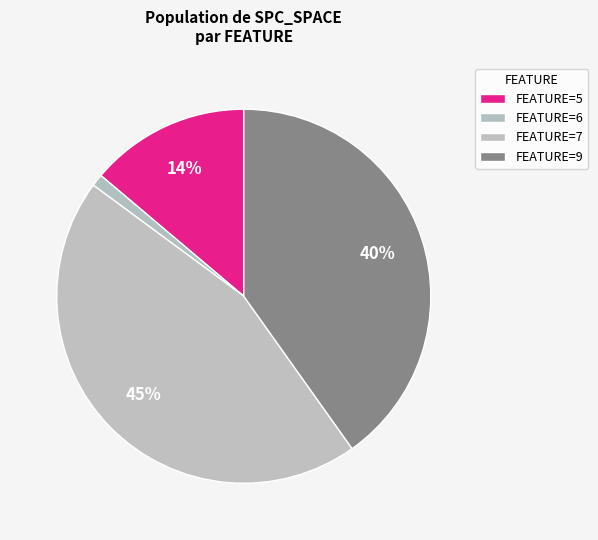

How many segments does this pie chart have?

4